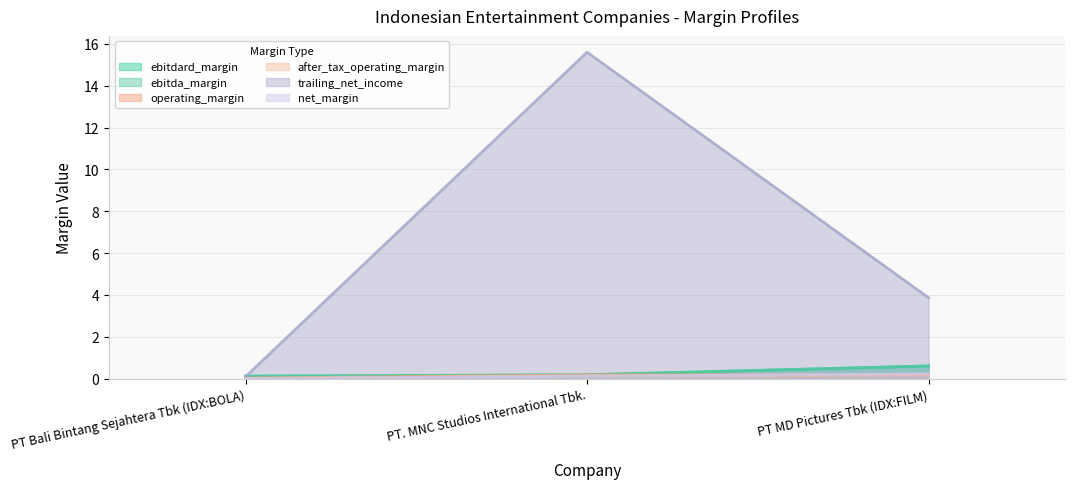

How many distinct data groups are displayed?

6